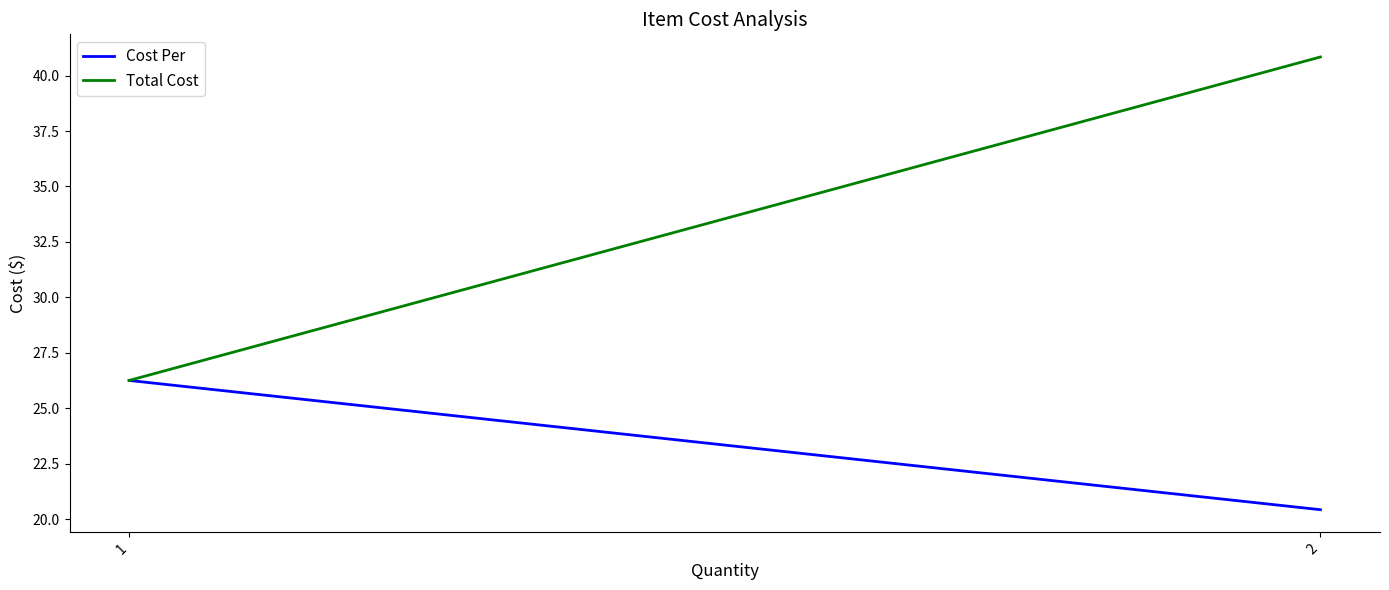

Count the number of categories in the chart.

3